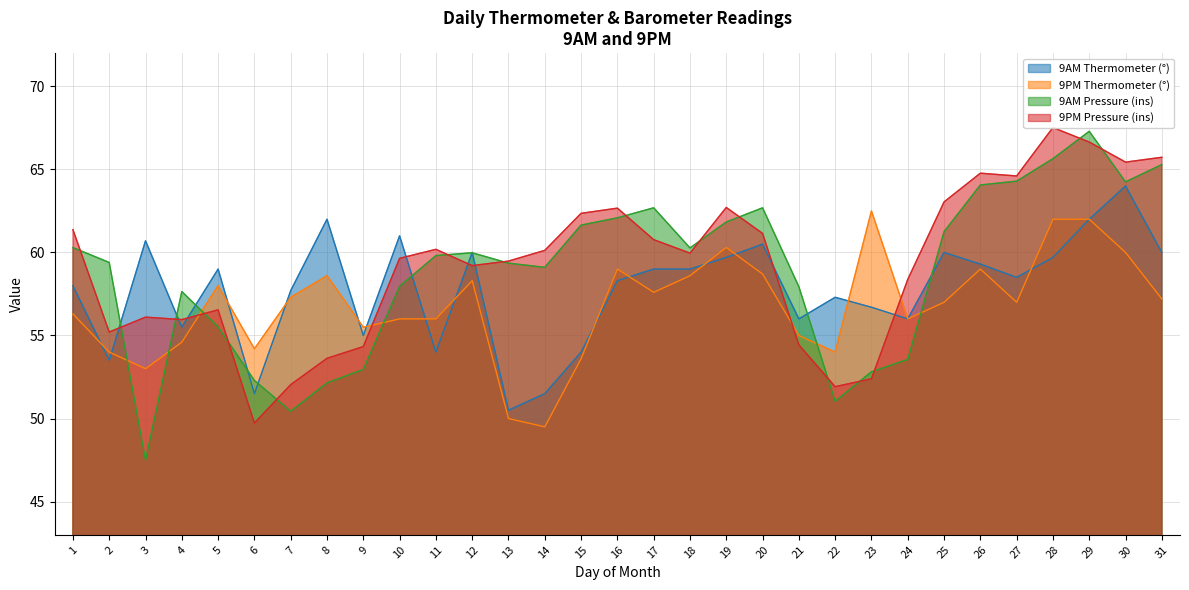

What are all the series names shown in the legend?

9AM Thermometer (°), 9PM Thermometer (°), 9AM Pressure (ins), 9PM Pressure (ins)